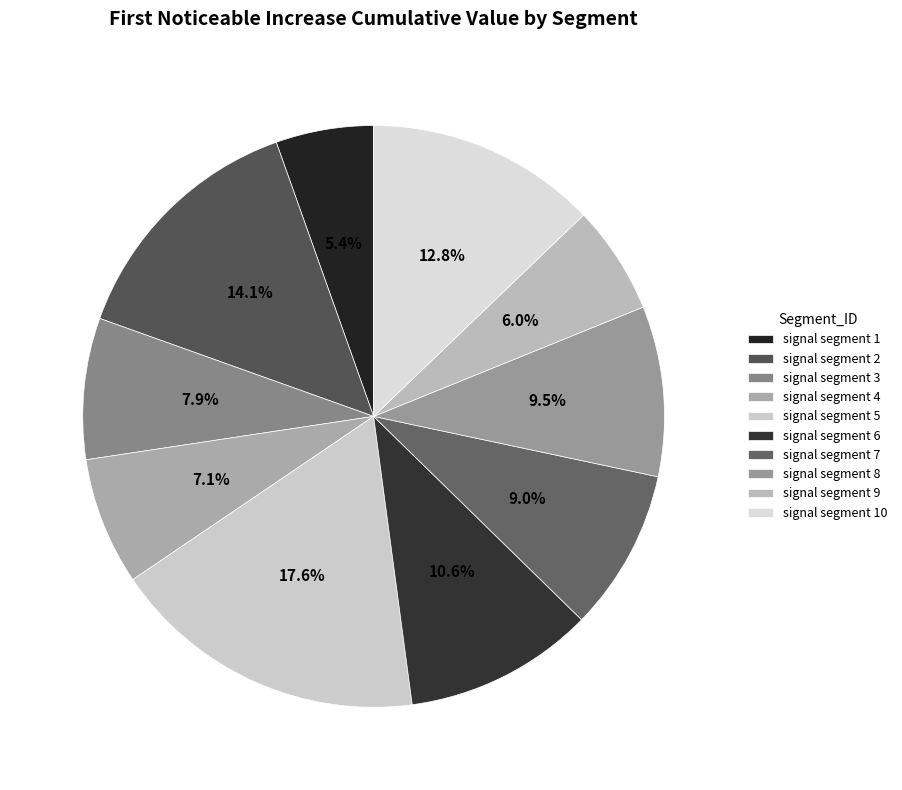

Which category has the biggest portion of the pie?

signal segment 5